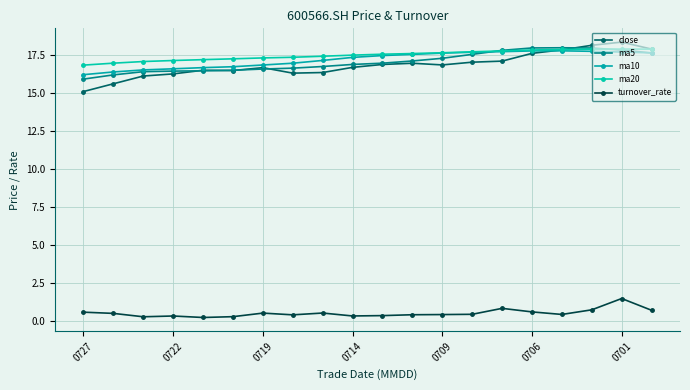

Rank the series by their maximum value, from highest to lowest.

close, ma5, ma20, ma10, turnover_rate